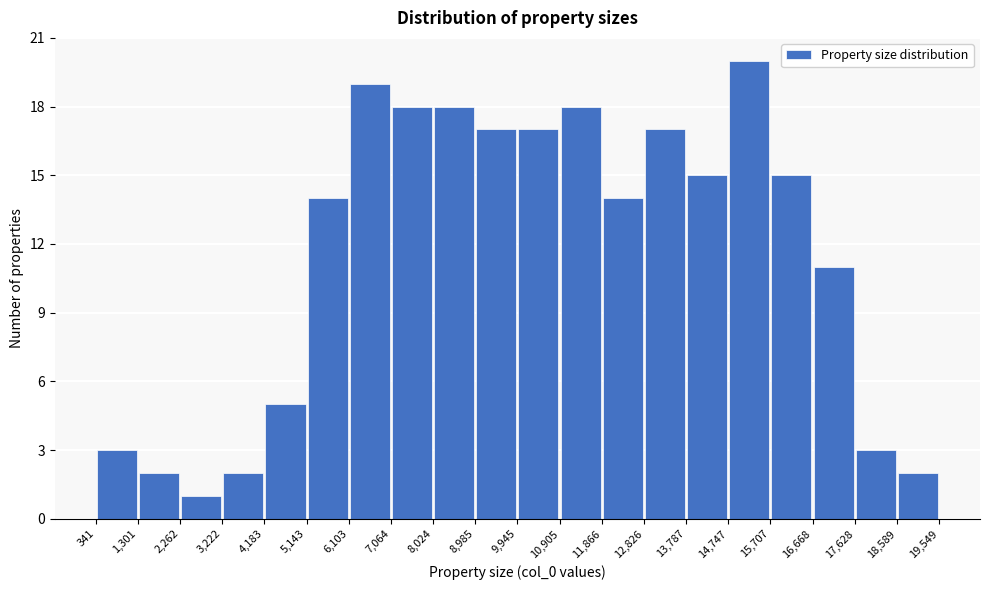

Which range on the x-axis has the tallest bar?

14,747 to 15,707